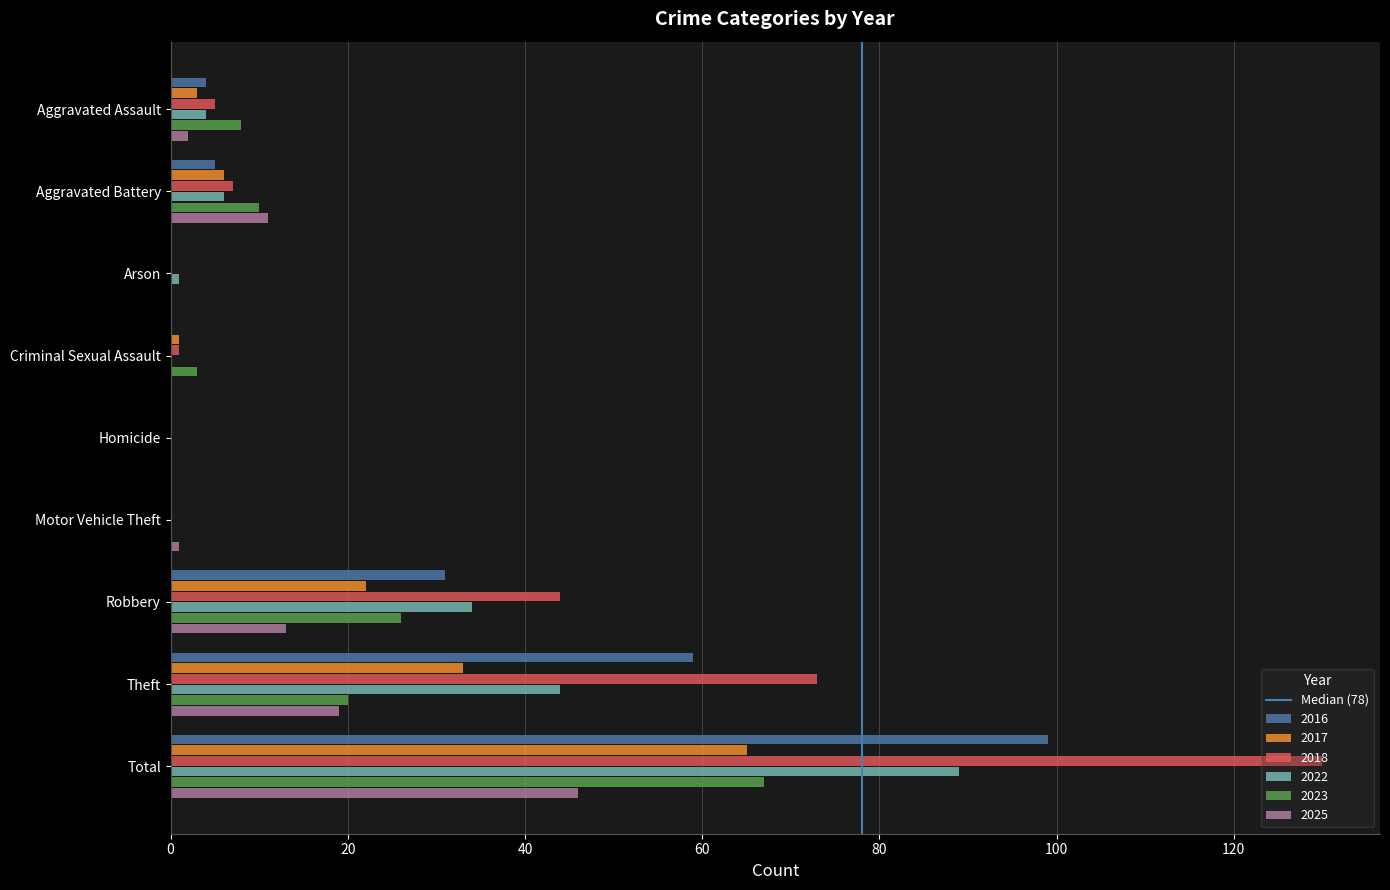

What is the maximum value shown in the chart?

130